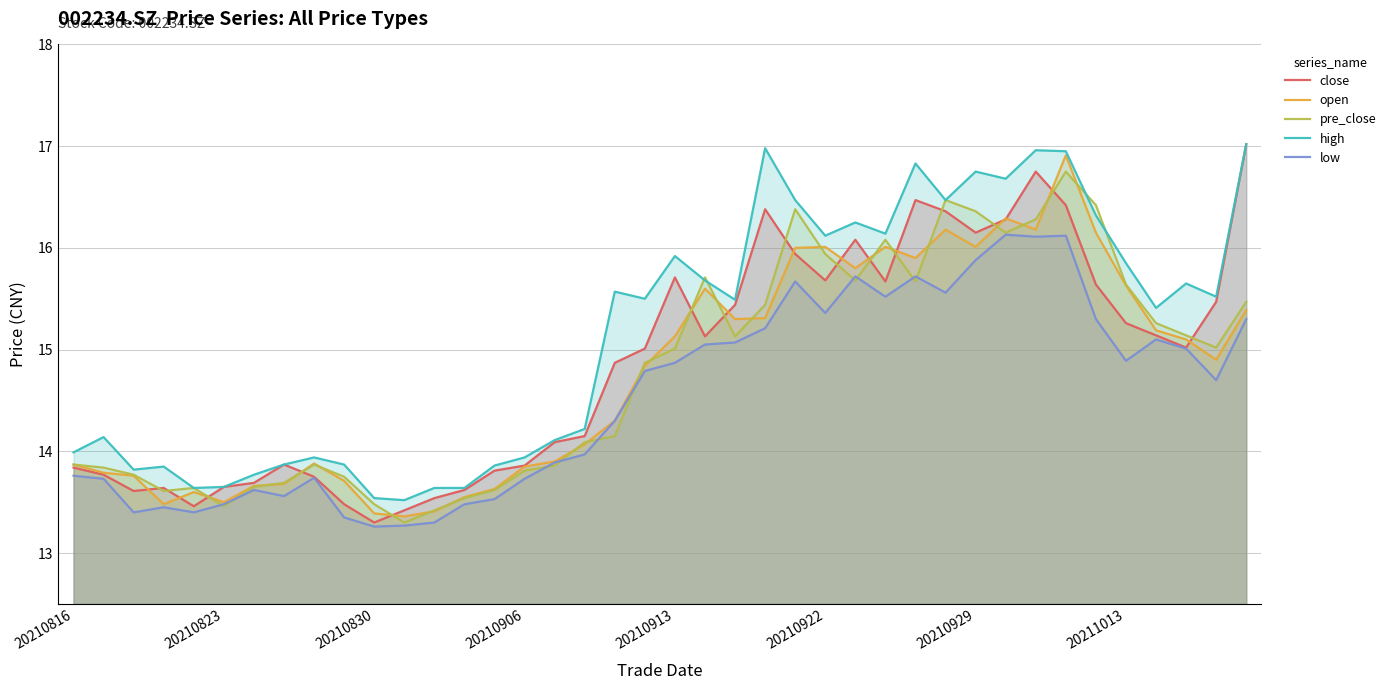

What is the highest value of the close series?

17.0